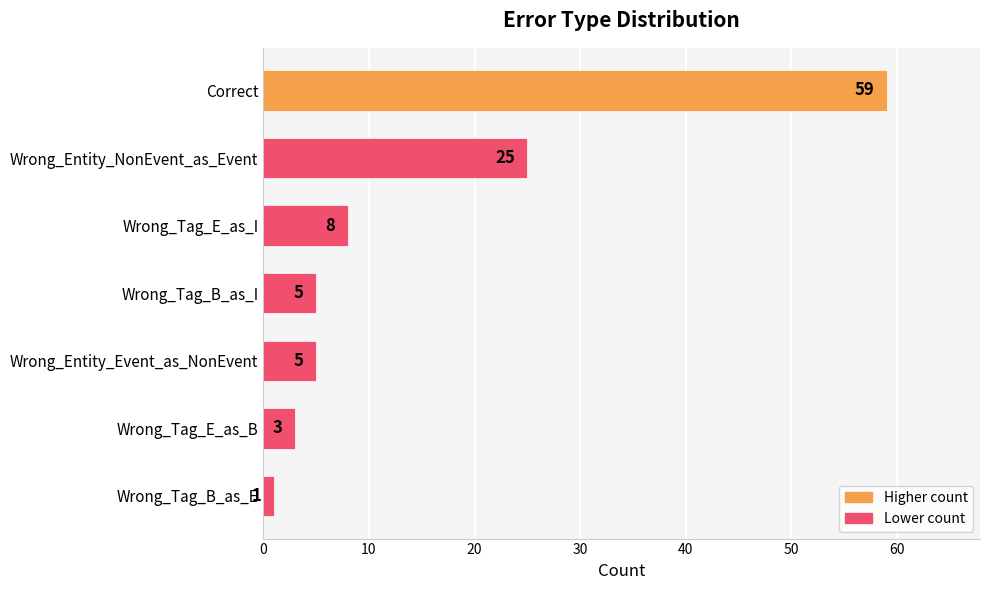

The chart shows a value of 1 at Wrong_Tag_B_as_E. True or false?

True